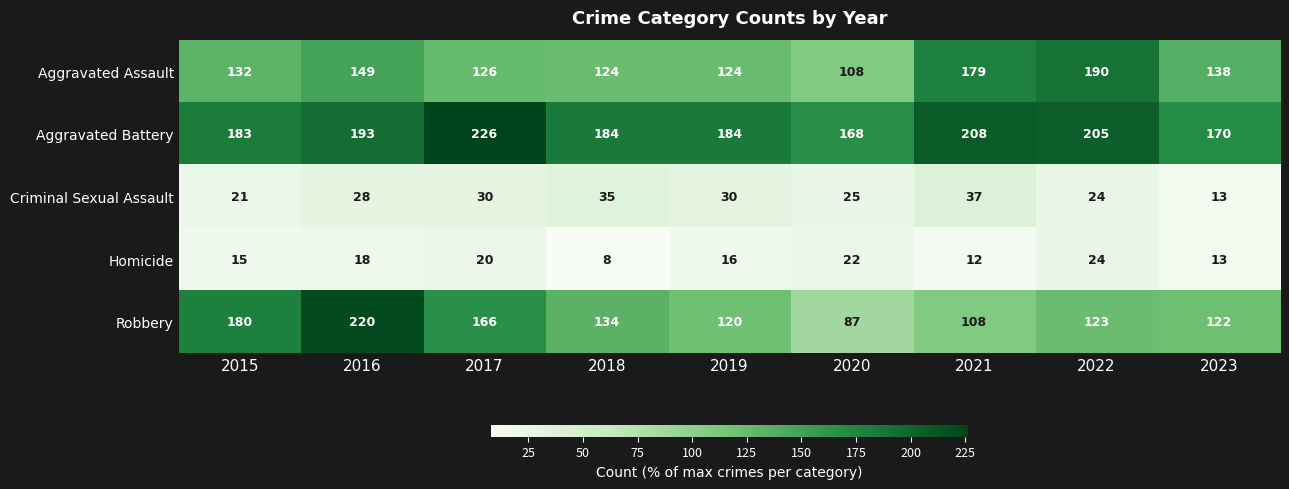

Count the number of data series in this chart.

5